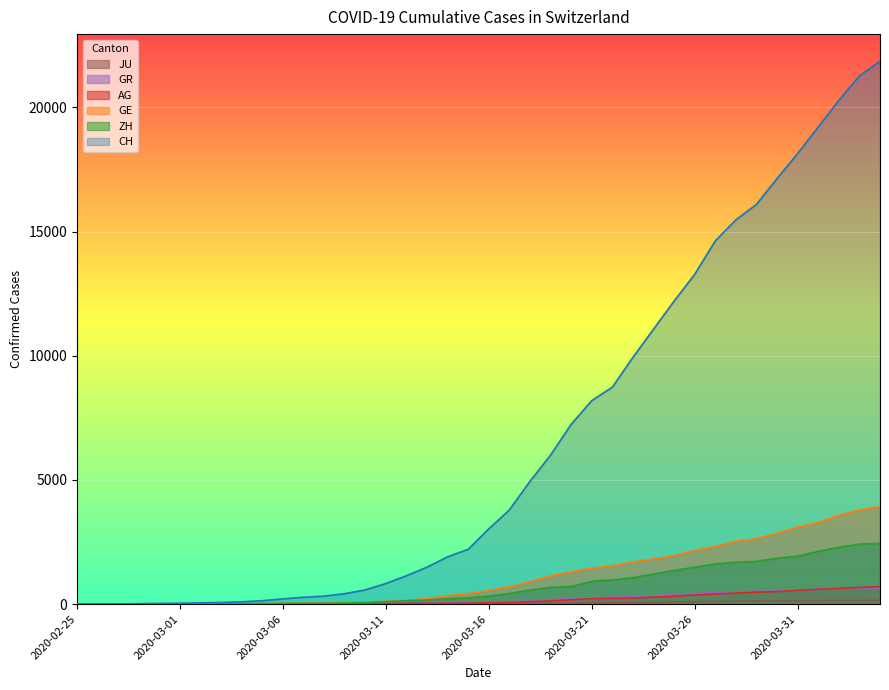

True or false: JU and GE cross at least once.

False